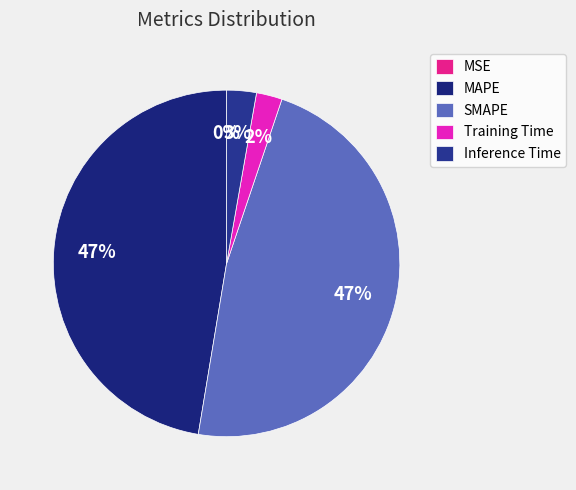

To the nearest percent, what is the average slice percentage?

20%